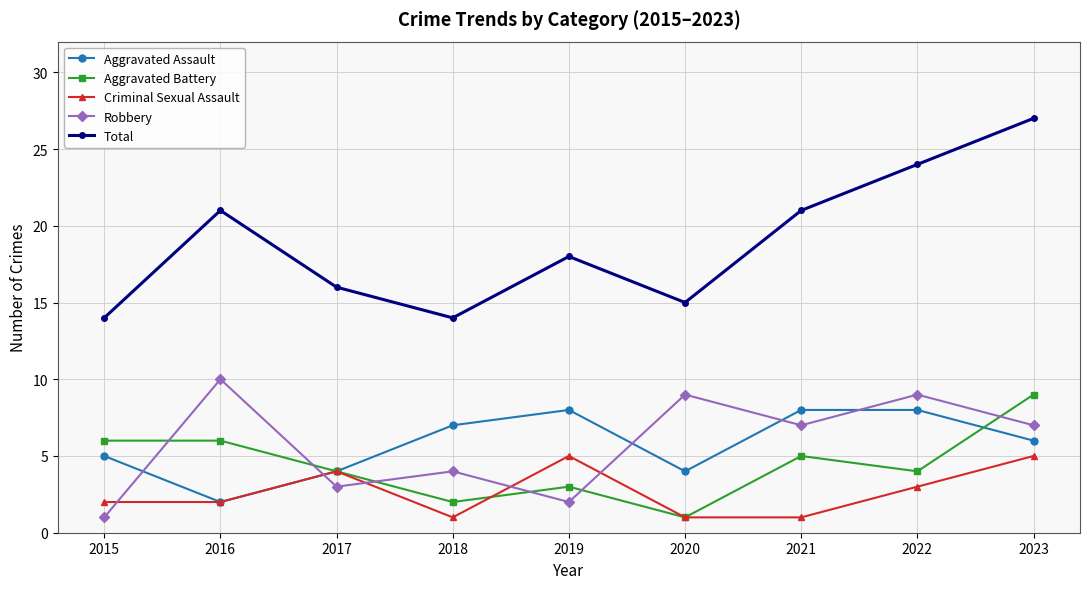

What are all the series names shown in the legend?

Aggravated Assault, Aggravated Battery, Criminal Sexual Assault, Robbery, Total